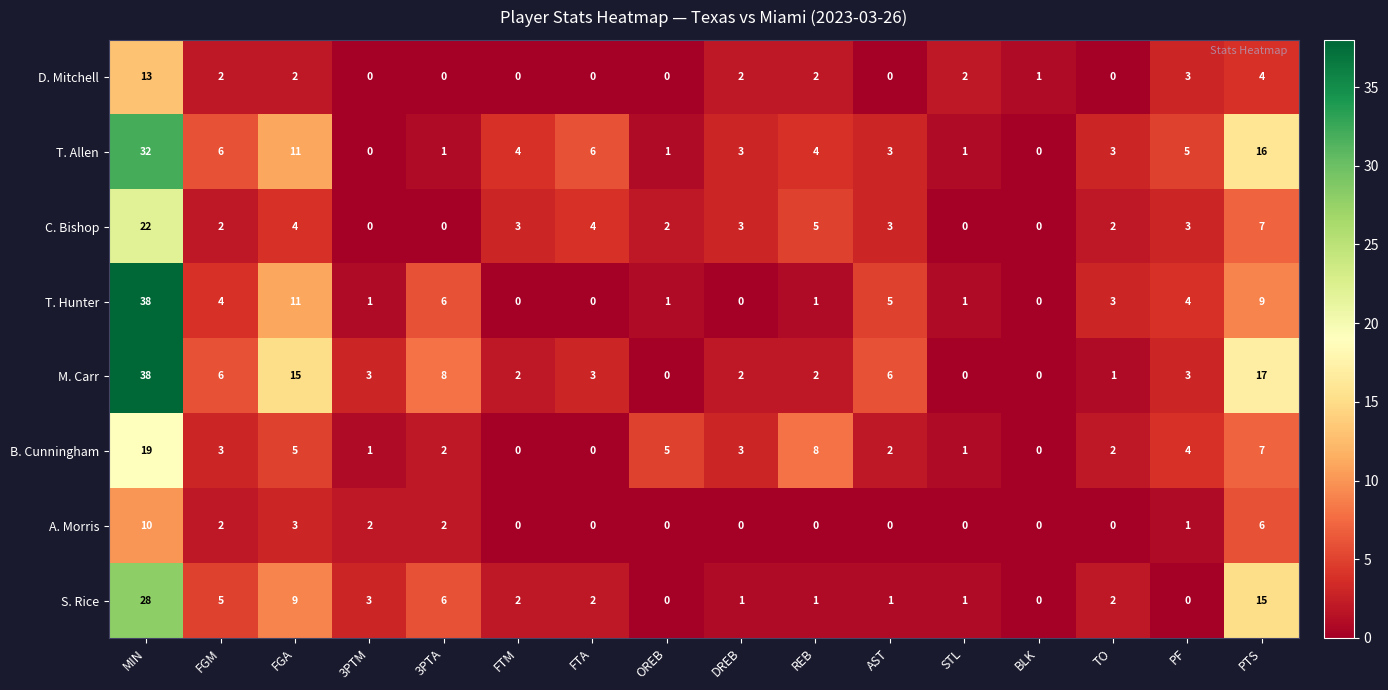

Which label corresponds to the largest value in the chart?

MIN